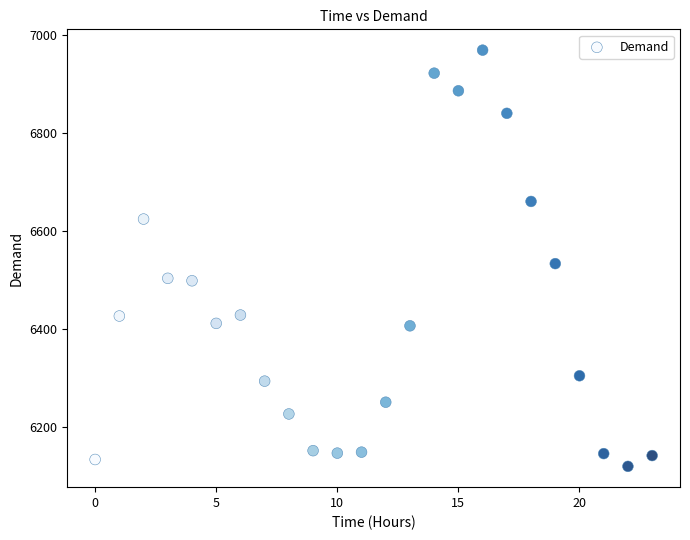

What Y value in the scatter plot is closest to 6545?

6534